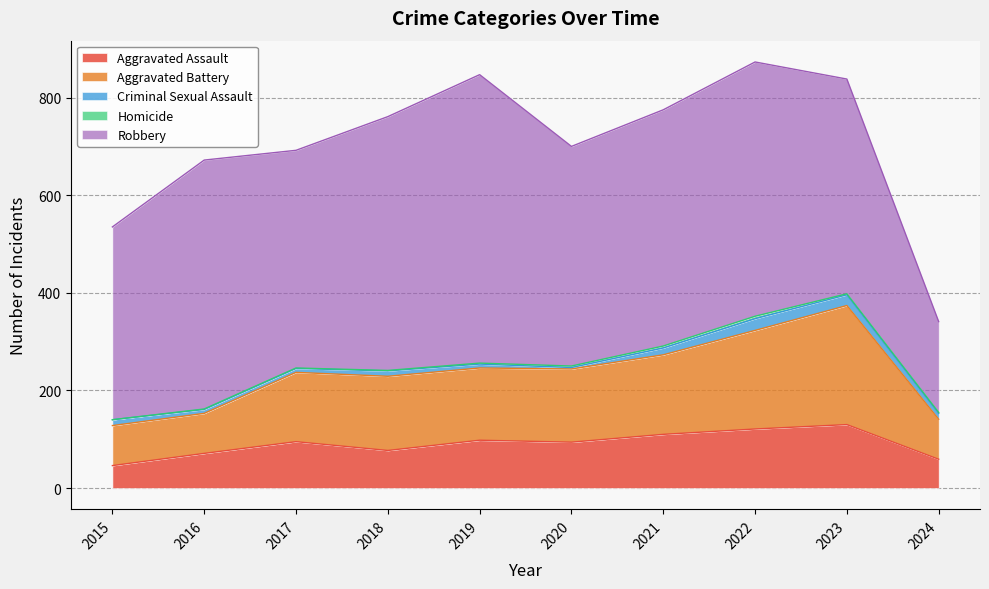

At which category is the sum across all series the highest?

2022